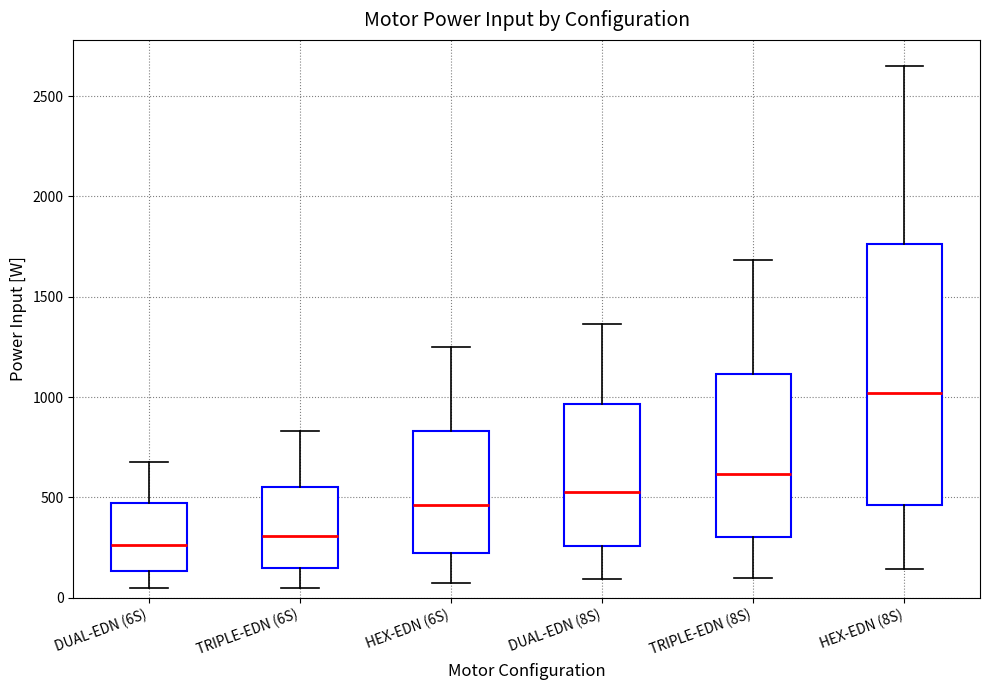

Reading left to right, transcribe this box plot: for each box, give where its median line is, the range the box spans, and where its two whiskers end, as read against the y-axis. The values are not printed on the chart, so give them approximately, as read against the axis.

DUAL-EDN (6S): median 250, box 150 to 450, whiskers 50 to 700
TRIPLE-EDN (6S): median 300, box 150 to 550, whiskers 50 to 850
HEX-EDN (6S): median 450, box 250 to 850, whiskers 50 to 1250
DUAL-EDN (8S): median 550, box 250 to 950, whiskers 100 to 1350
TRIPLE-EDN (8S): median 600, box 300 to 1100, whiskers 100 to 1700
HEX-EDN (8S): median 1000, box 450 to 1750, whiskers 150 to 2650